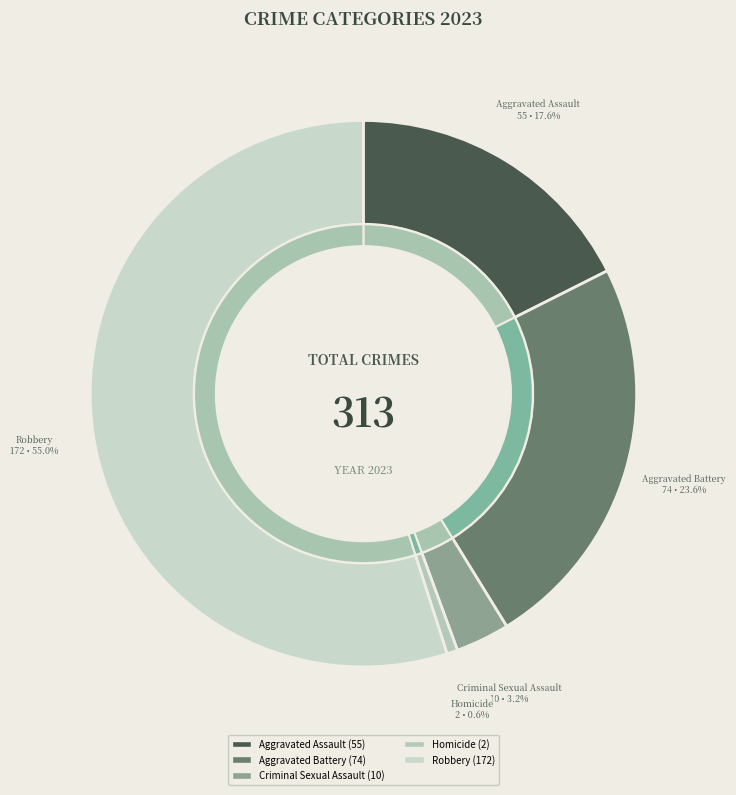

To the nearest percent, what percentage of the pie is Criminal Sexual Assault?

3%